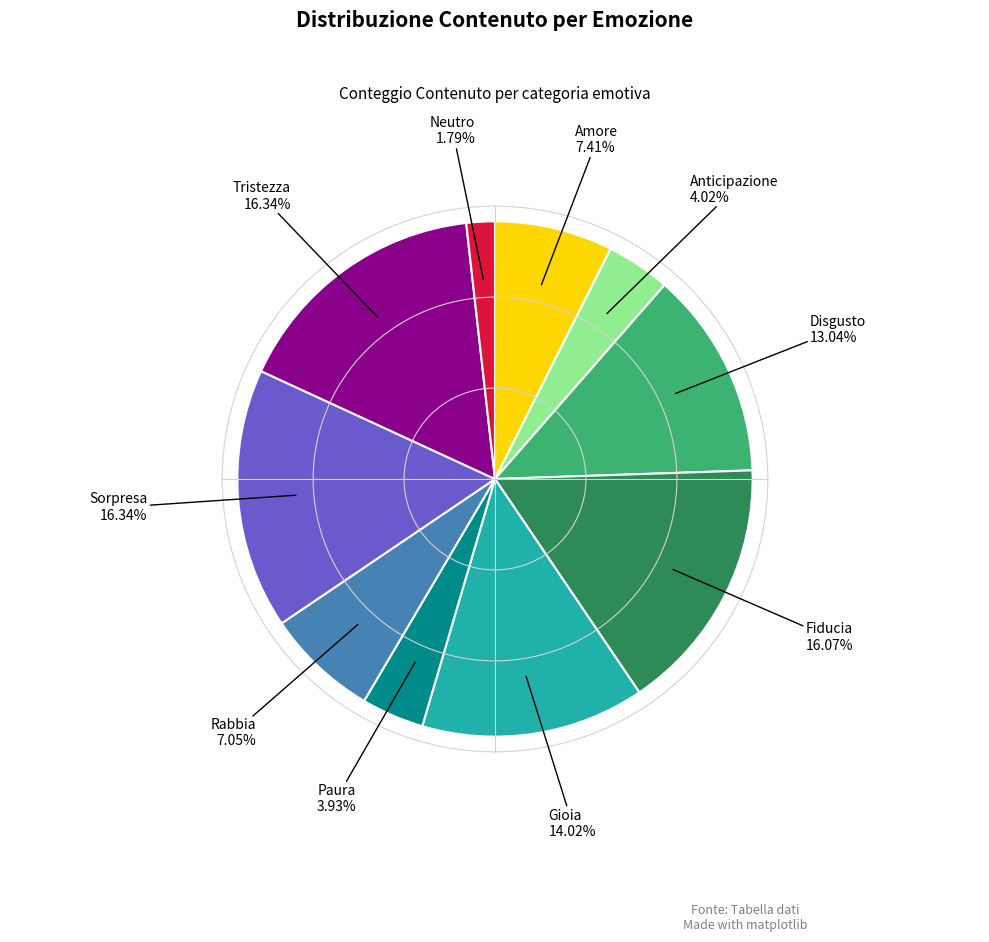

Does any single category account for the majority?

No